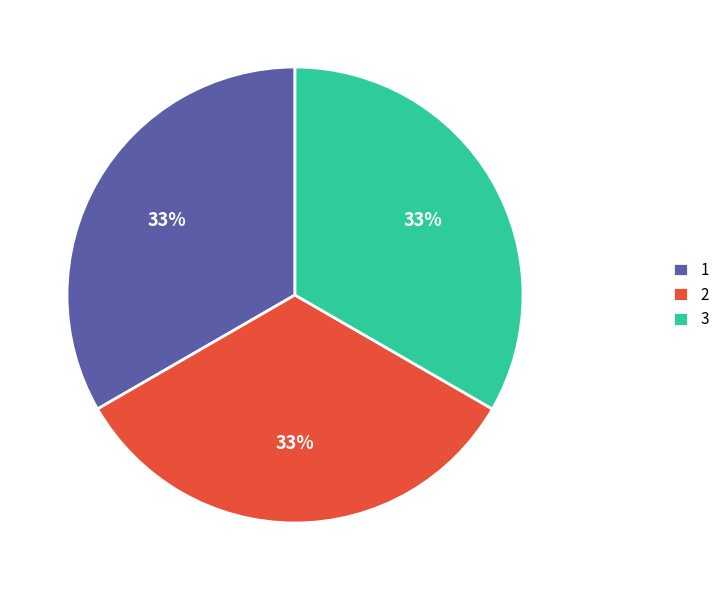

What percentage is the 1 slice, to the nearest percent?

33%